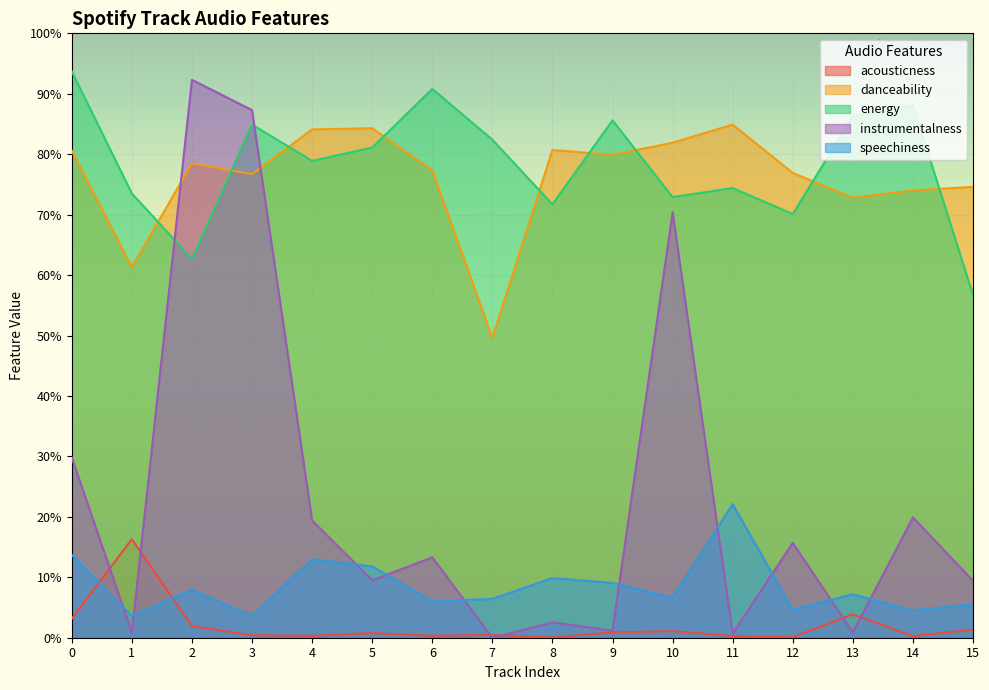

At how many categories does at least one series exceed 0?

16